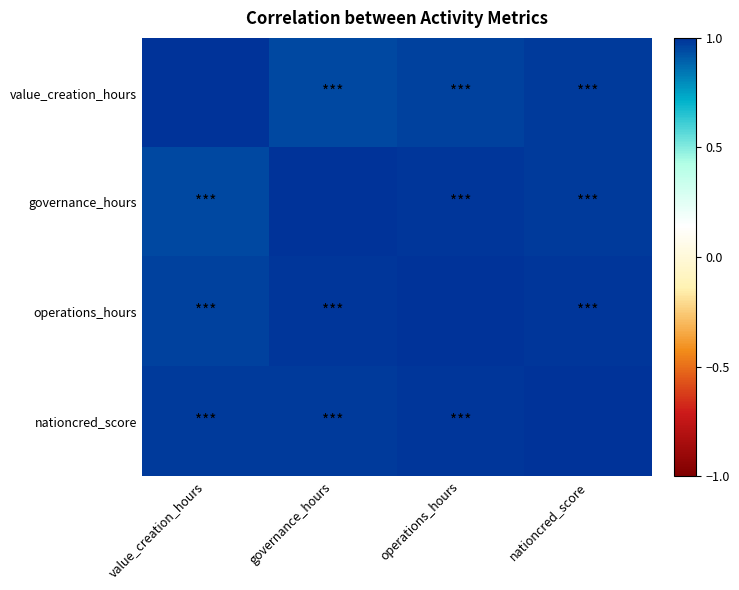

Reading left to right, list all the values displayed in this chart.

value_creation_hours: value_creation_hours=1.0	governance_hours=0.9	operations_hours=1.0	nationcred_score=1.0
governance_hours: value_creation_hours=0.9	governance_hours=1.0	operations_hours=1.0	nationcred_score=1.0
operations_hours: value_creation_hours=1.0	governance_hours=1.0	operations_hours=1.0	nationcred_score=1.0
nationcred_score: value_creation_hours=1.0	governance_hours=1.0	operations_hours=1.0	nationcred_score=1.0